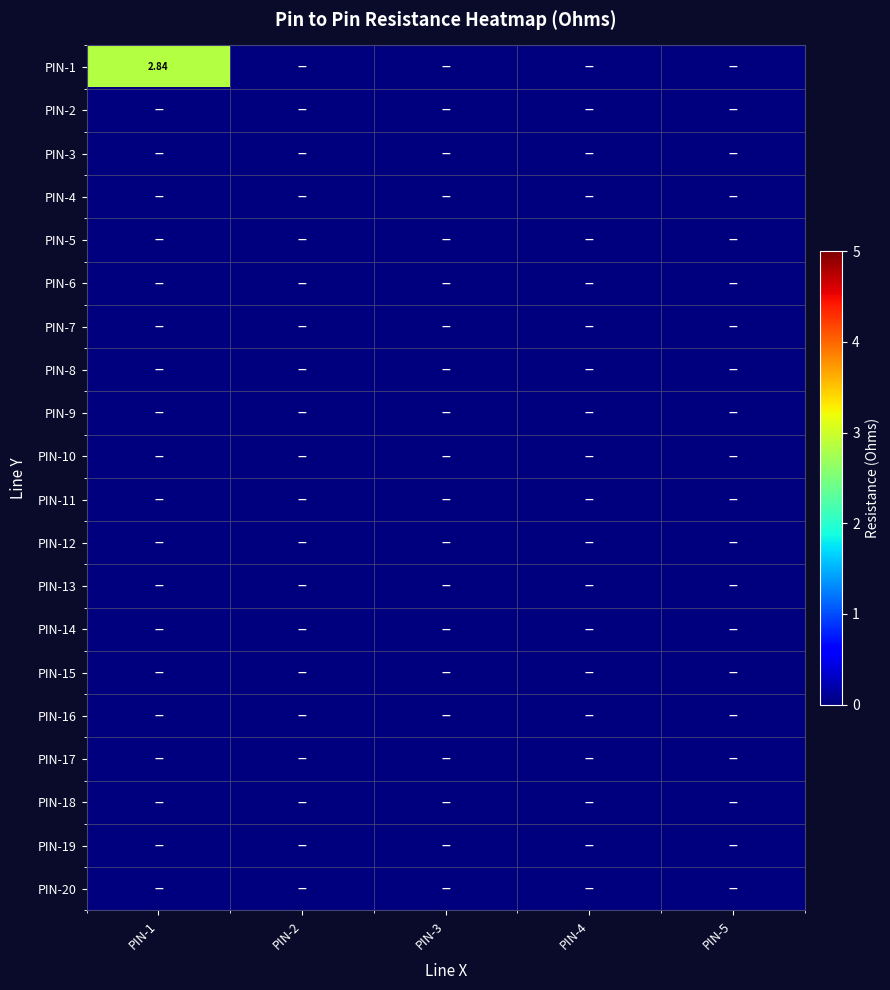

List the labels in order of PIN-9 value, smallest first.

PIN-1, PIN-2, PIN-3, PIN-4, PIN-5